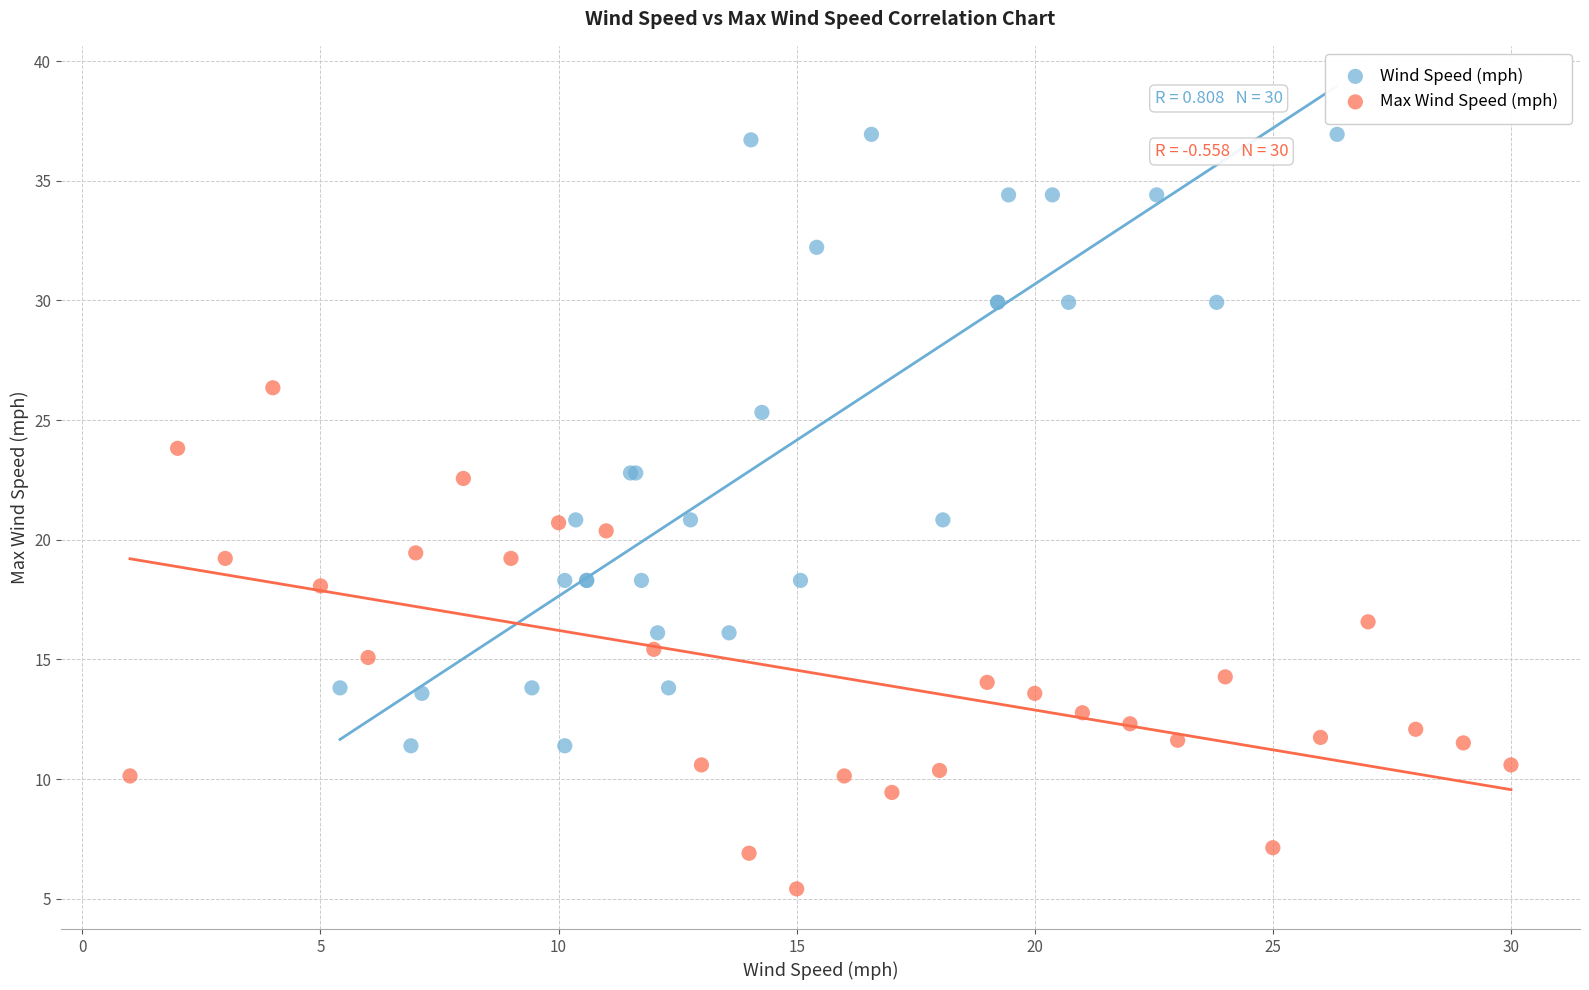

Which series has the largest Y range (max minus min)?

Wind Speed (mph)